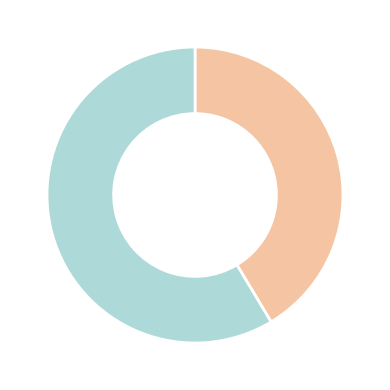

To the nearest percent, what is the average slice percentage?

50%